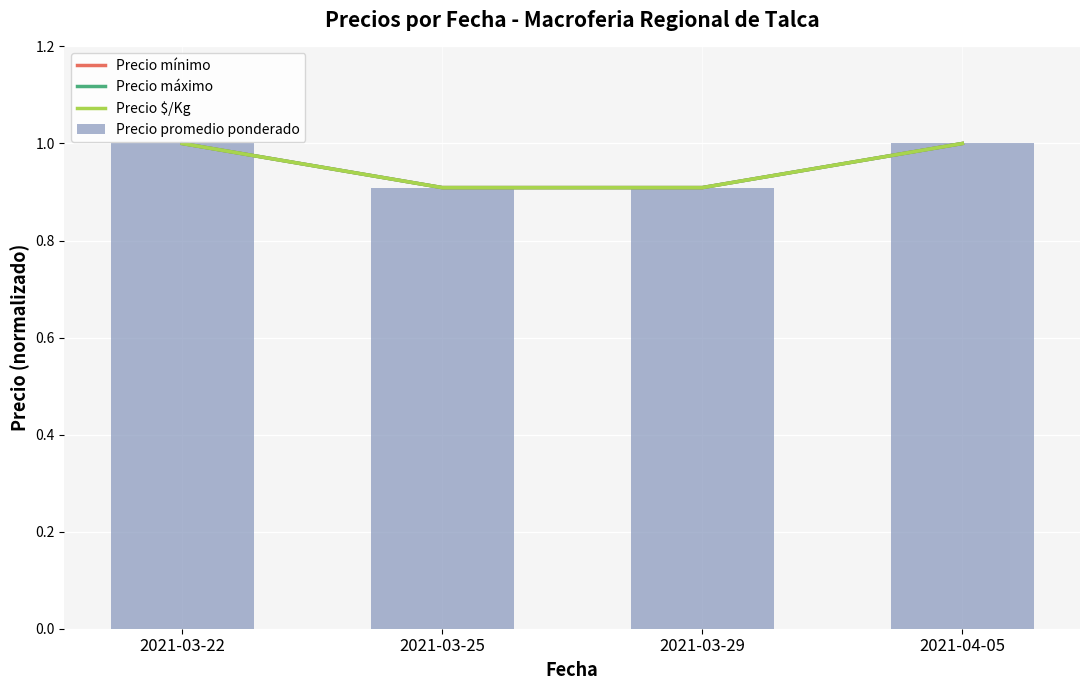

The Precio promedio ponderado series shows 1.4 at 2021-03-25. True or false?

False